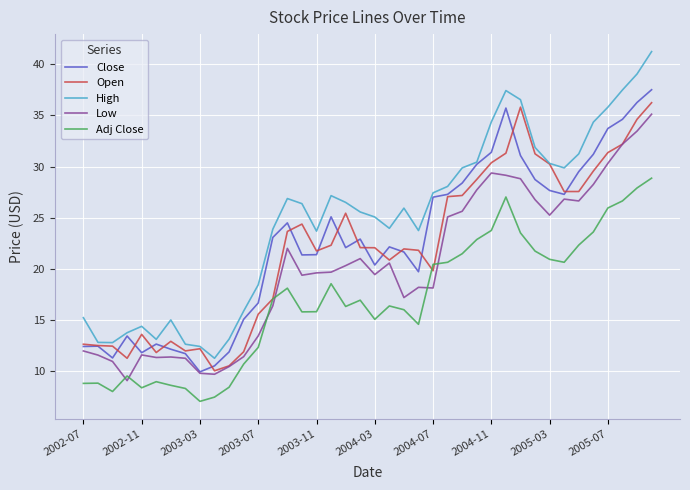

Which series has the largest total across all categories?

High